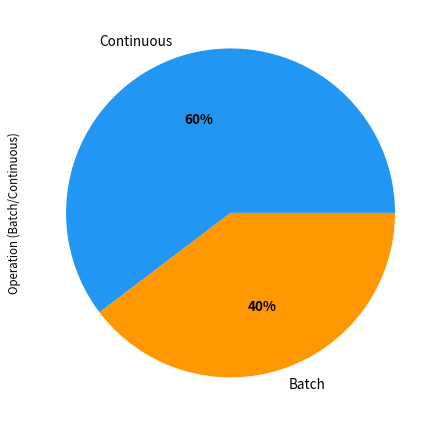

True or false: Batch accounts for 40% of the total.

True